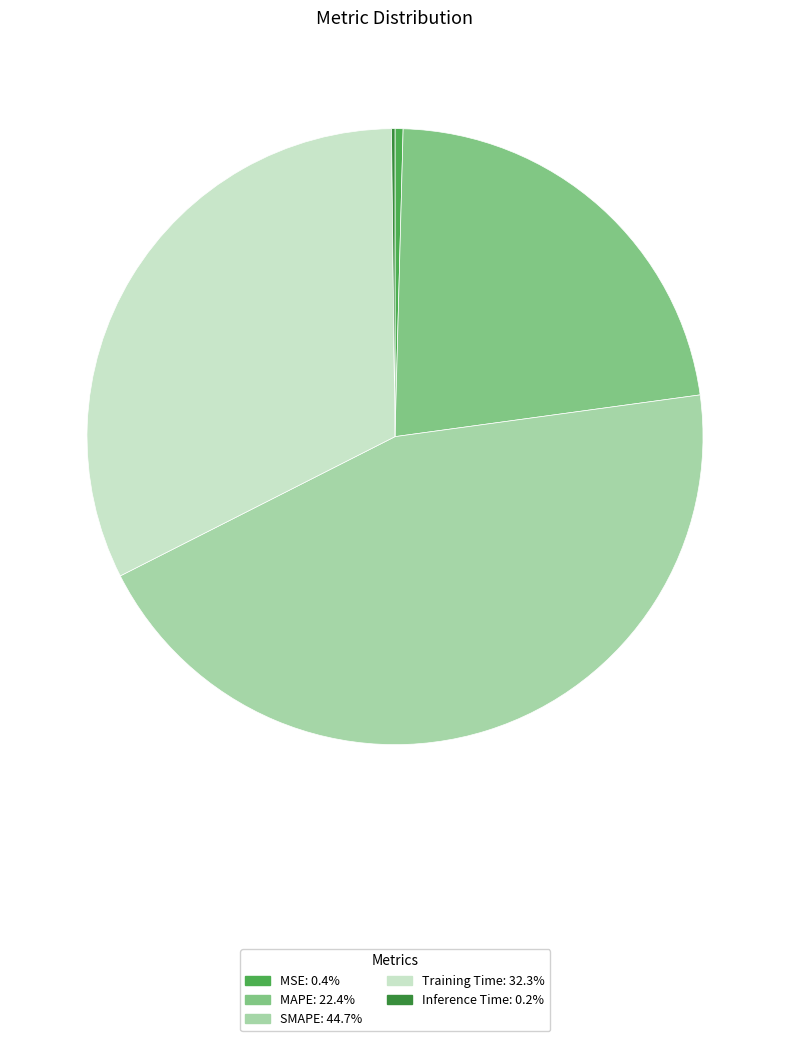

Does SMAPE account for over 50% of the chart?

No